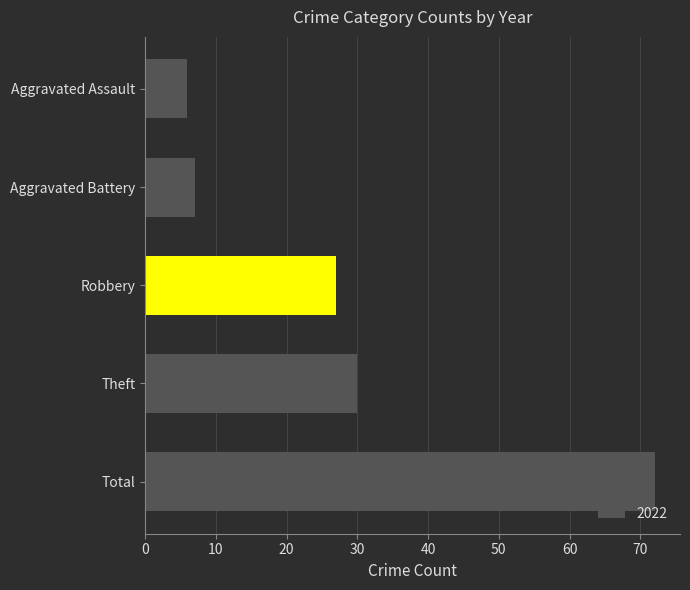

How many distinct data groups are displayed?

1